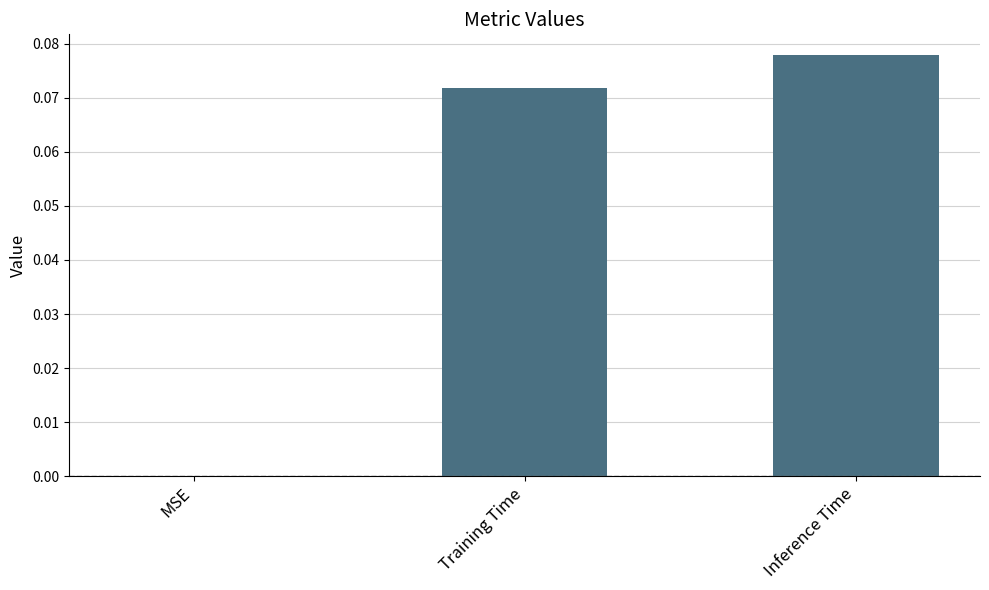

How many data points does each series have?

3